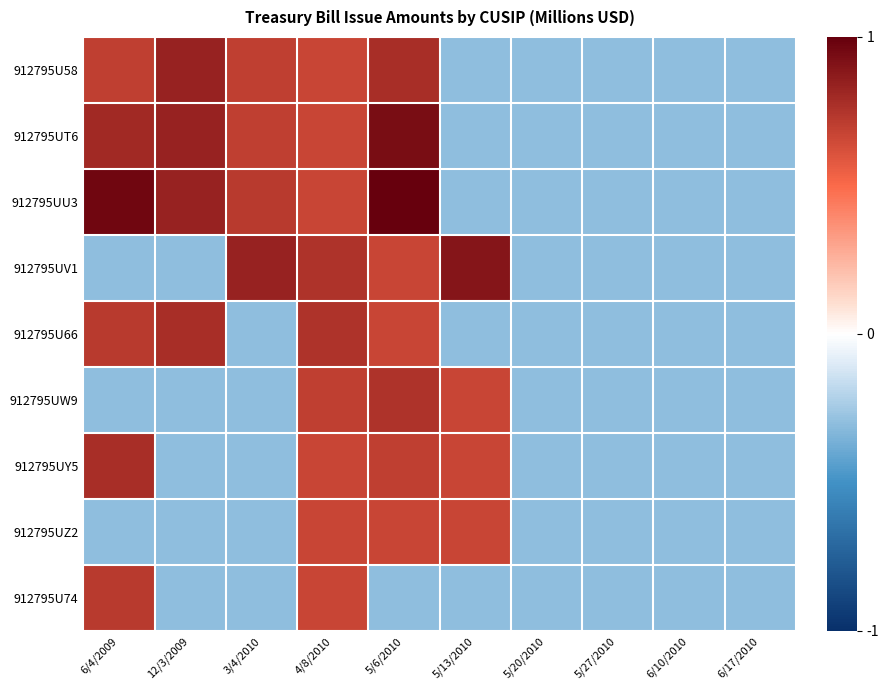

Reading right to left, extract all data points from this chart.

912795U58: 6/17/2010=-0.3	6/10/2010=-0.3	5/27/2010=-0.3	5/20/2010=-0.3	5/13/2010=-0.3	5/6/2010=0.8	4/8/2010=0.7	3/4/2010=0.7	12/3/2009=0.8	6/4/2009=0.7
912795UT6: 6/17/2010=-0.3	6/10/2010=-0.3	5/27/2010=-0.3	5/20/2010=-0.3	5/13/2010=-0.3	5/6/2010=0.9	4/8/2010=0.7	3/4/2010=0.7	12/3/2009=0.8	6/4/2009=0.8
912795UU3: 6/17/2010=-0.3	6/10/2010=-0.3	5/27/2010=-0.3	5/20/2010=-0.3	5/13/2010=-0.3	5/6/2010=1.0	4/8/2010=0.7	3/4/2010=0.7	12/3/2009=0.8	6/4/2009=1.0
912795UV1: 6/17/2010=-0.3	6/10/2010=-0.3	5/27/2010=-0.3	5/20/2010=-0.3	5/13/2010=0.9	5/6/2010=0.7	4/8/2010=0.8	3/4/2010=0.8	12/3/2009=-0.3	6/4/2009=-0.3
912795U66: 6/17/2010=-0.3	6/10/2010=-0.3	5/27/2010=-0.3	5/20/2010=-0.3	5/13/2010=-0.3	5/6/2010=0.7	4/8/2010=0.8	3/4/2010=-0.3	12/3/2009=0.8	6/4/2009=0.7
912795UW9: 6/17/2010=-0.3	6/10/2010=-0.3	5/27/2010=-0.3	5/20/2010=-0.3	5/13/2010=0.7	5/6/2010=0.8	4/8/2010=0.7	3/4/2010=-0.3	12/3/2009=-0.3	6/4/2009=-0.3
912795UY5: 6/17/2010=-0.3	6/10/2010=-0.3	5/27/2010=-0.3	5/20/2010=-0.3	5/13/2010=0.7	5/6/2010=0.7	4/8/2010=0.7	3/4/2010=-0.3	12/3/2009=-0.3	6/4/2009=0.8
912795UZ2: 6/17/2010=-0.3	6/10/2010=-0.3	5/27/2010=-0.3	5/20/2010=-0.3	5/13/2010=0.7	5/6/2010=0.7	4/8/2010=0.7	3/4/2010=-0.3	12/3/2009=-0.3	6/4/2009=-0.3
912795U74: 6/17/2010=-0.3	6/10/2010=-0.3	5/27/2010=-0.3	5/20/2010=-0.3	5/13/2010=-0.3	5/6/2010=-0.3	4/8/2010=0.7	3/4/2010=-0.3	12/3/2009=-0.3	6/4/2009=0.7